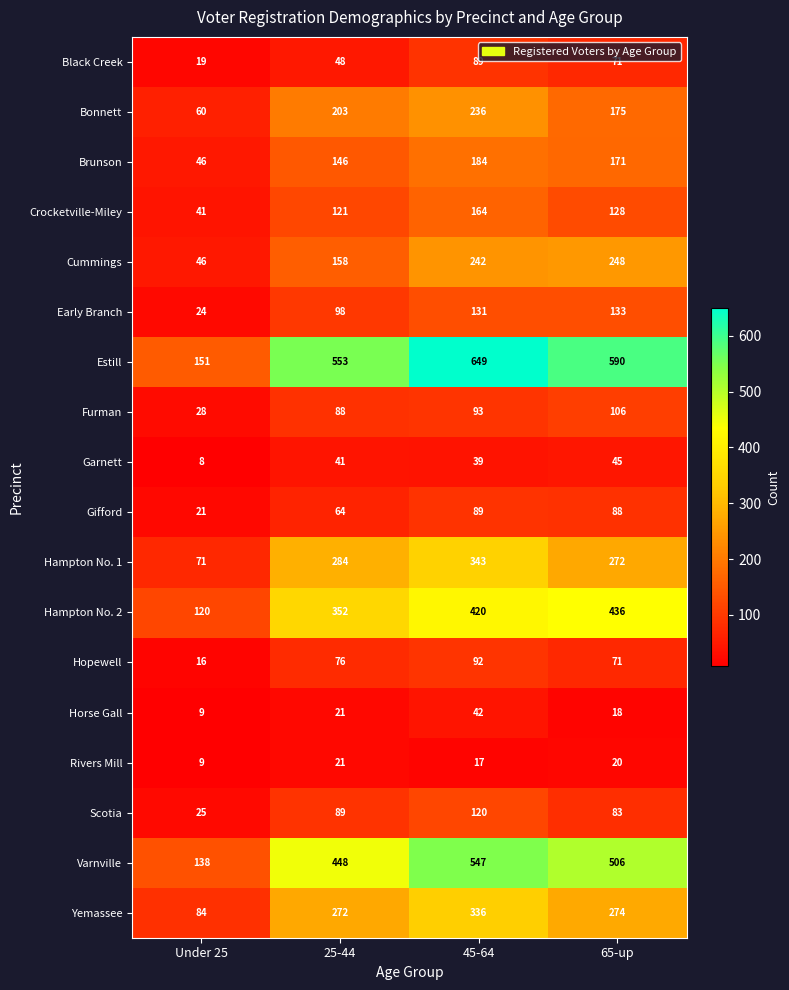

The value of Garnett at 25-44 is 41. True or false?

True